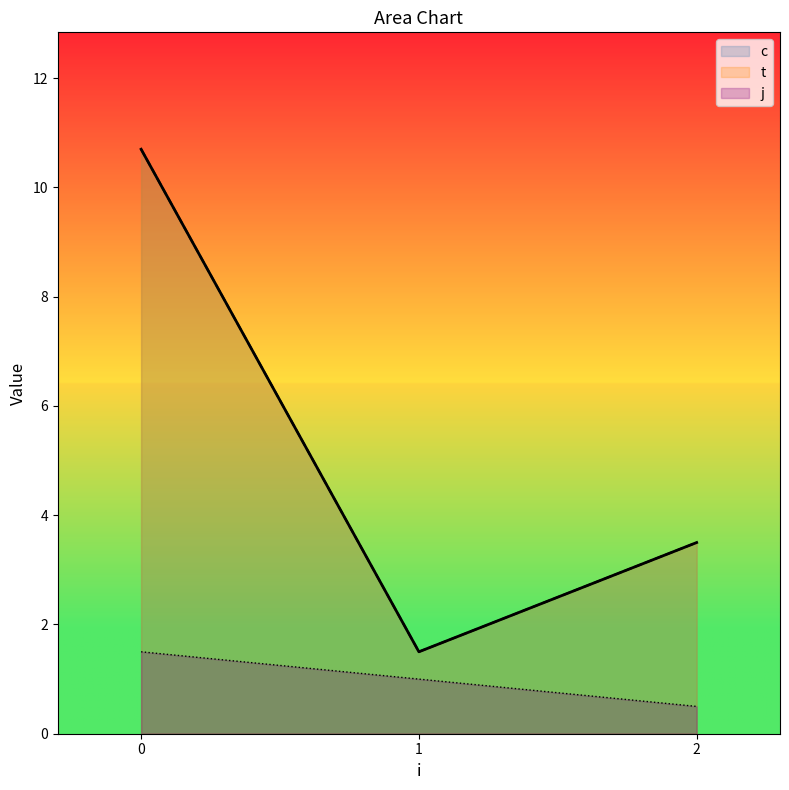

True or false: c has a value of 2.9 at 1.

False